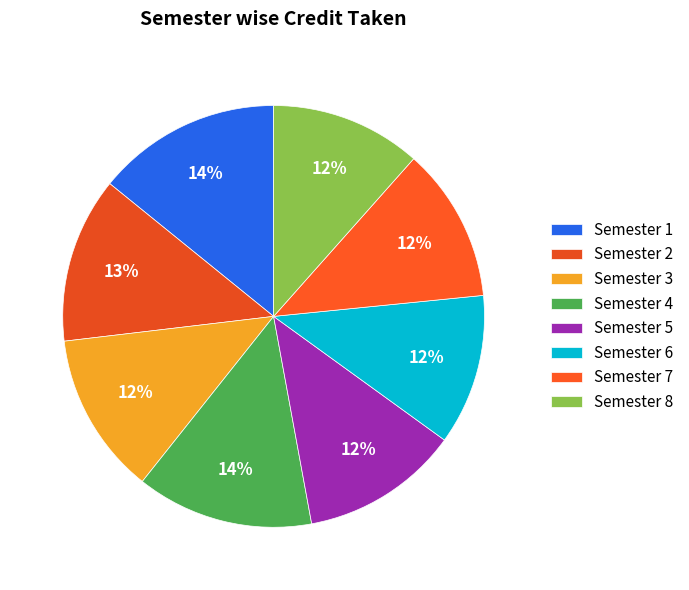

Is there a majority slice in this chart?

No